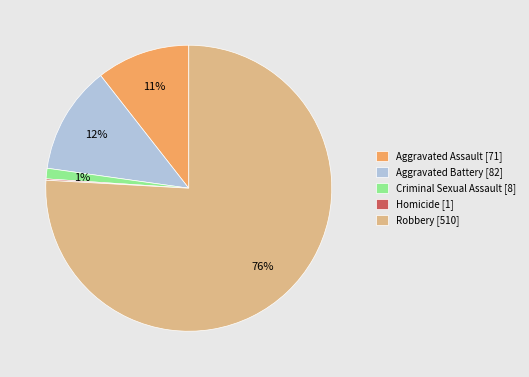

To the nearest percent, what portion does Criminal Sexual Assault represent?

1%